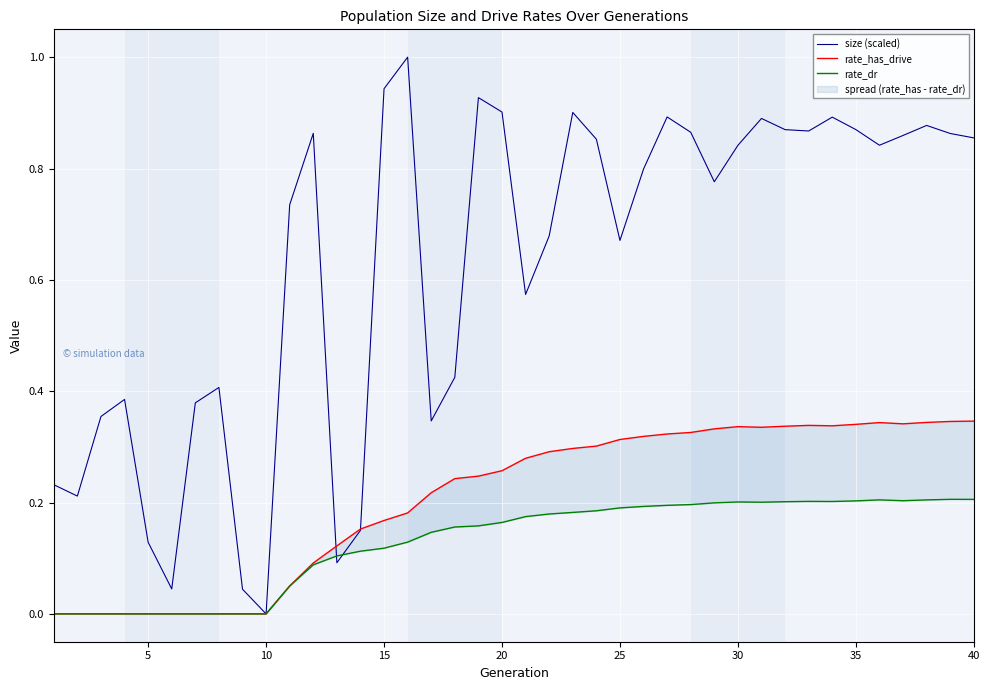

True or false: size (scaled) has a value of 0.3 at 20.

False